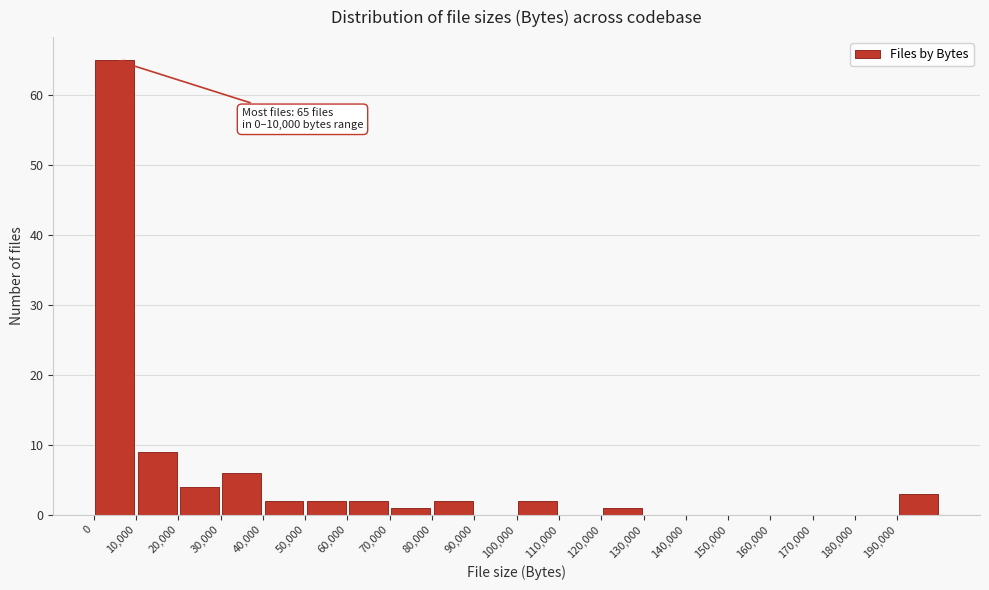

Which range on the x-axis has the tallest bar?

0 to 10000